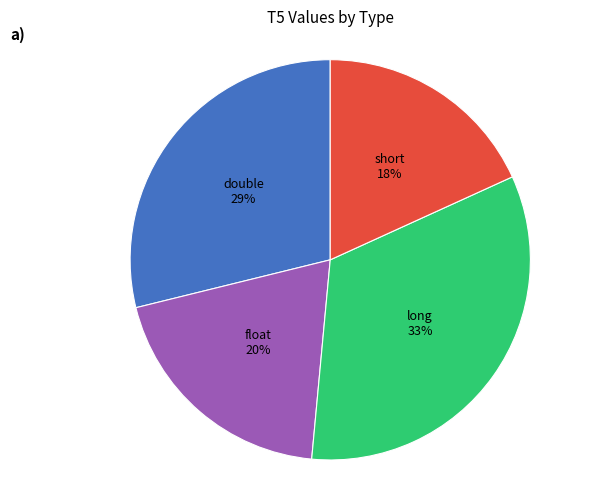

To the nearest percent, what is the difference between the largest and smallest slice percentages?

15%